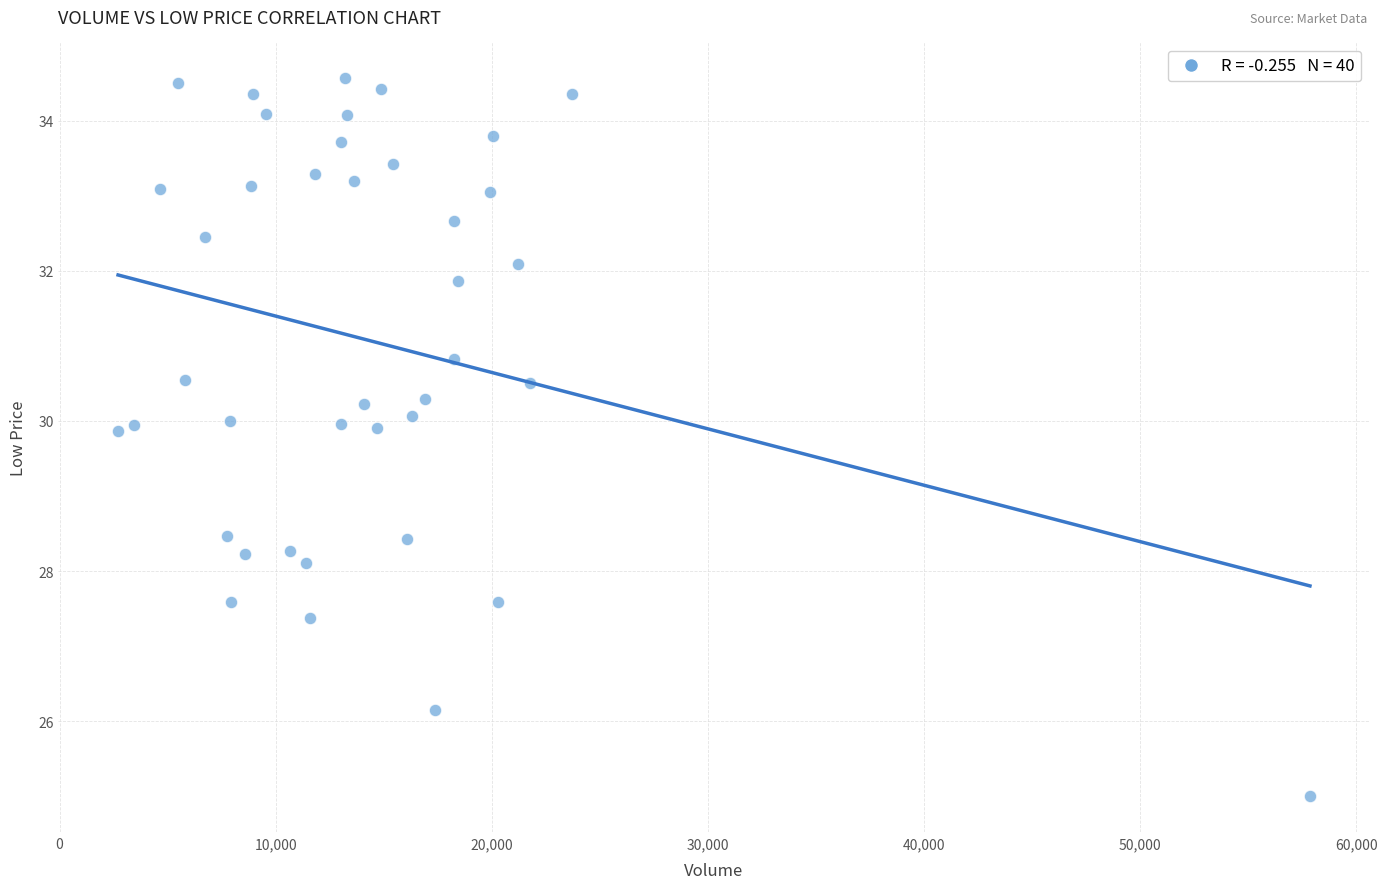

What is the range of Y values (max minus min)?

9.6